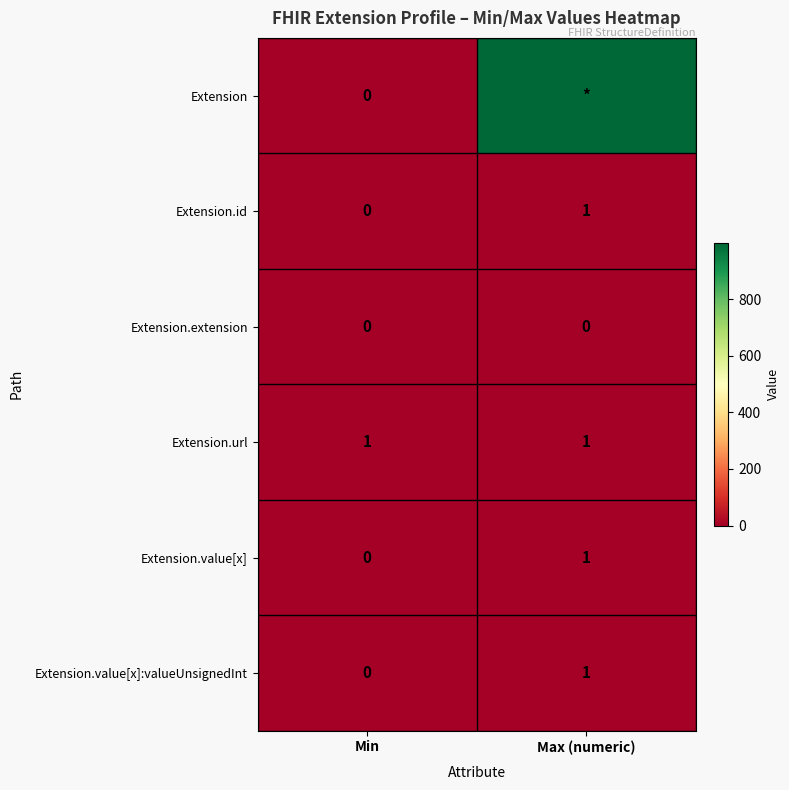

How many series are shown in this chart?

6